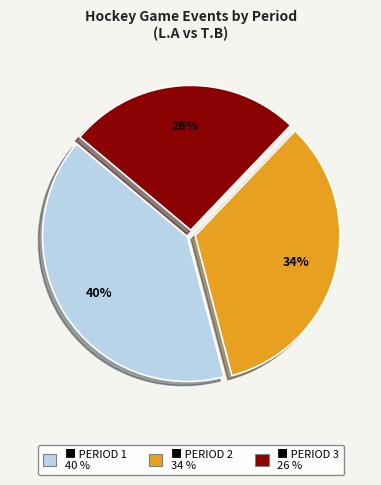

Is there any slice that represents more than half of the pie?

No